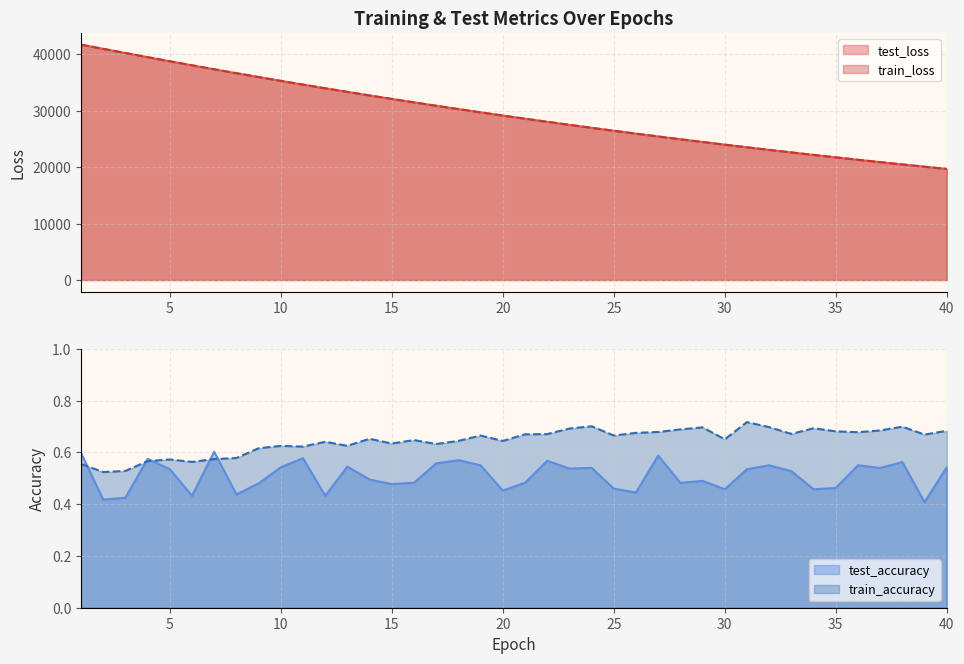

The test_accuracy series shows 0.5 at 30. True or false?

True